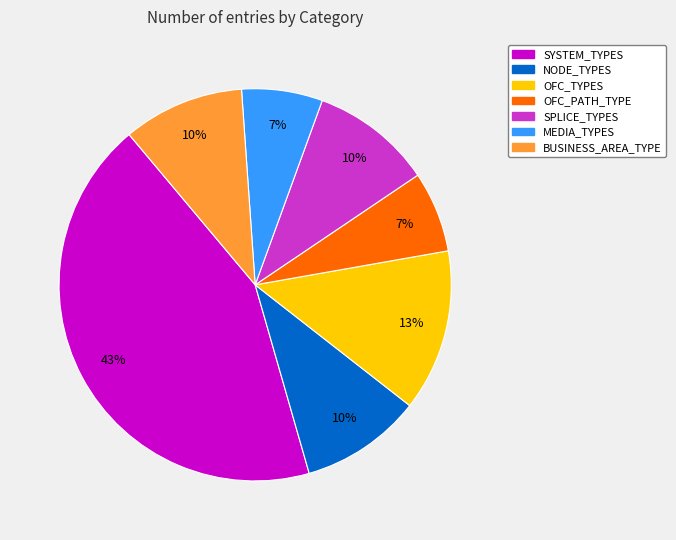

Is the sum of BUSINESS_AREA_TYPE and OFC_TYPES greater than half?

No